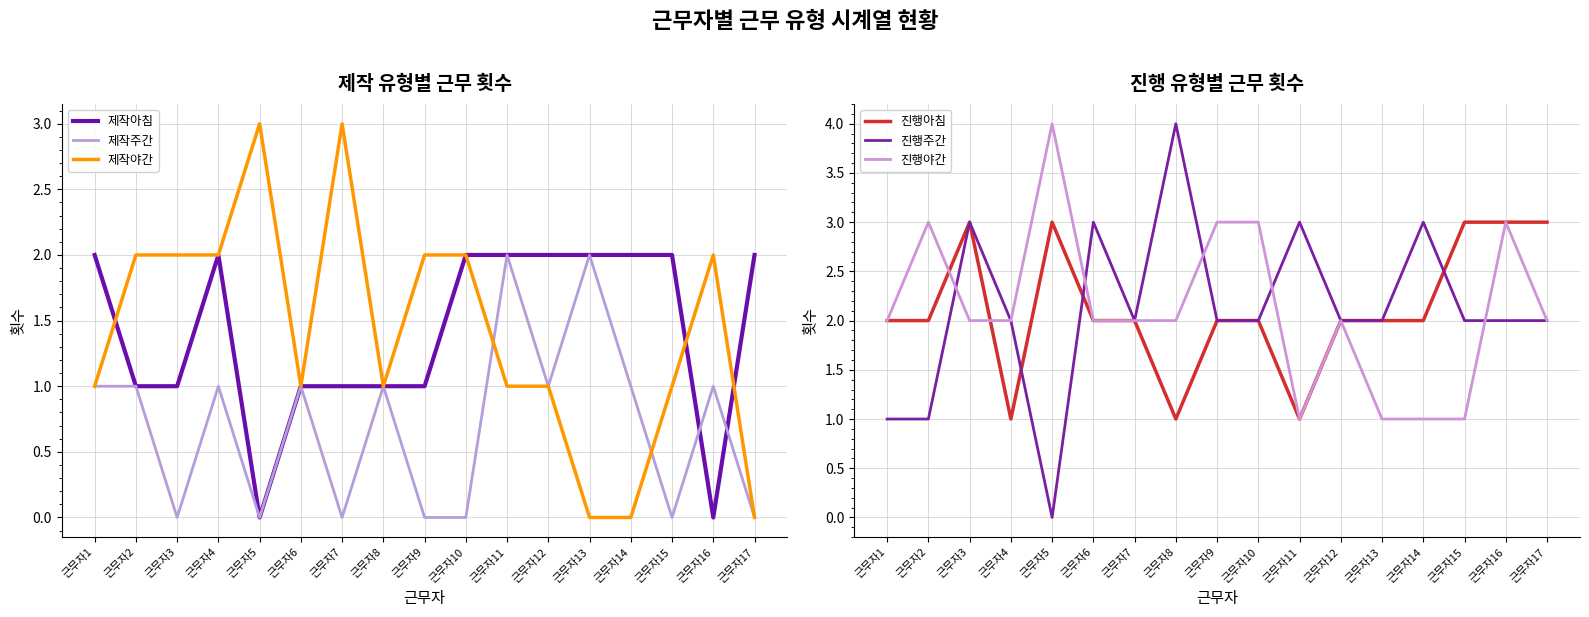

At which label does 제작아침 reach its peak?

근무자1